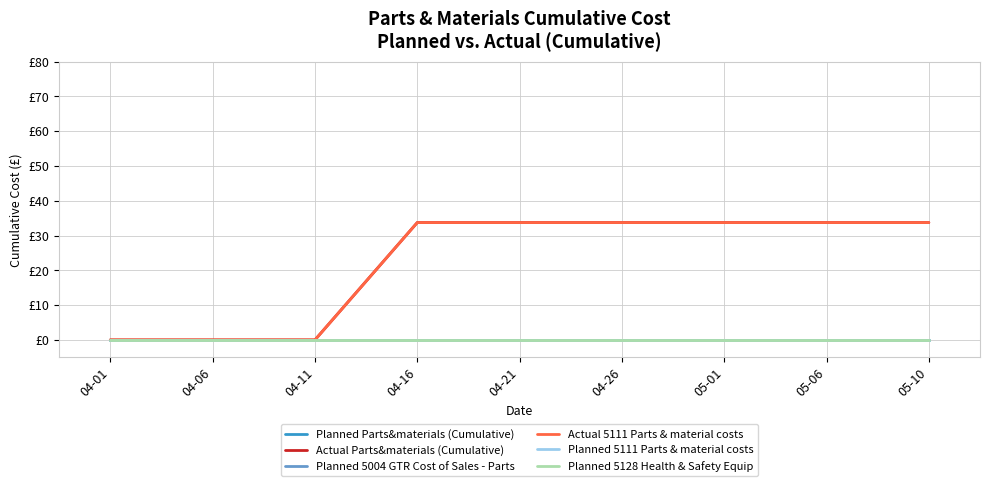

Does the chart display data point markers on the line(s)?

No